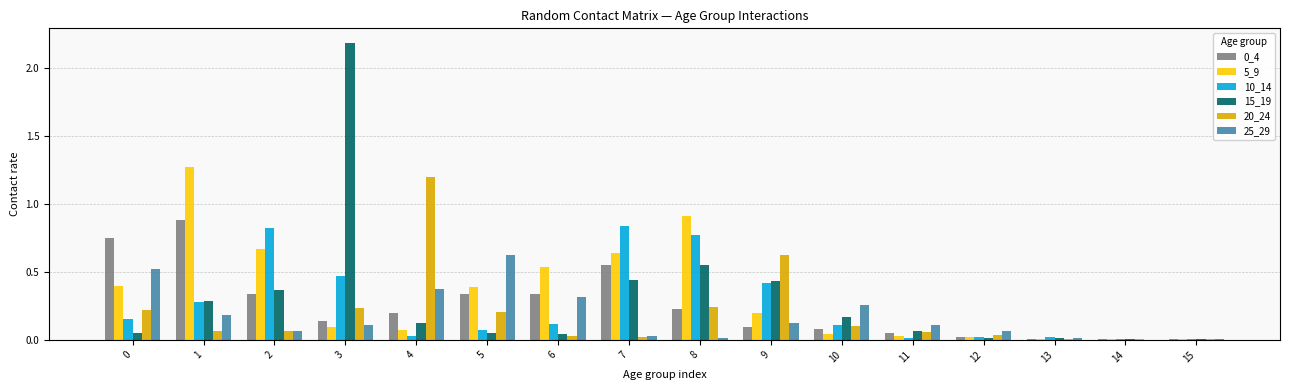

Is the value of 20_24 at 8 greater than the value of 0_4 at 3?

Yes